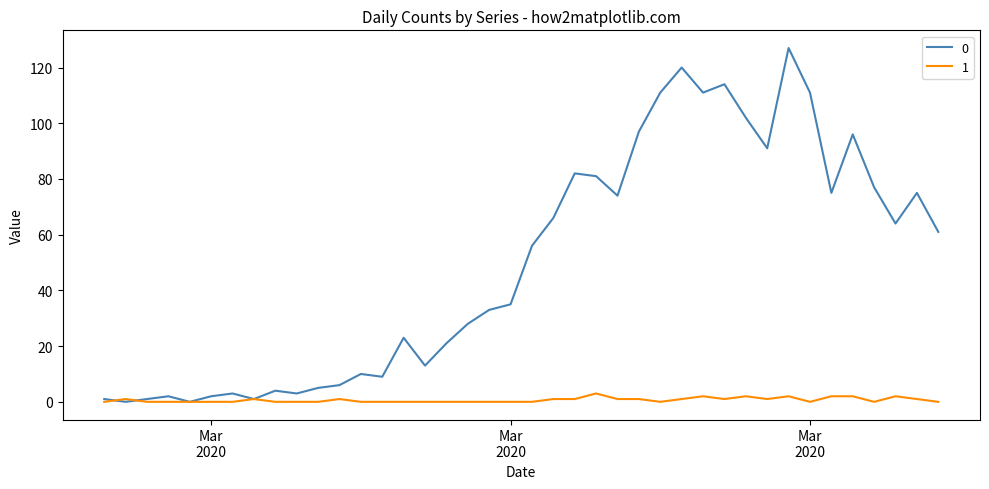

List the series in order of their overall mean, highest first.

0, 1